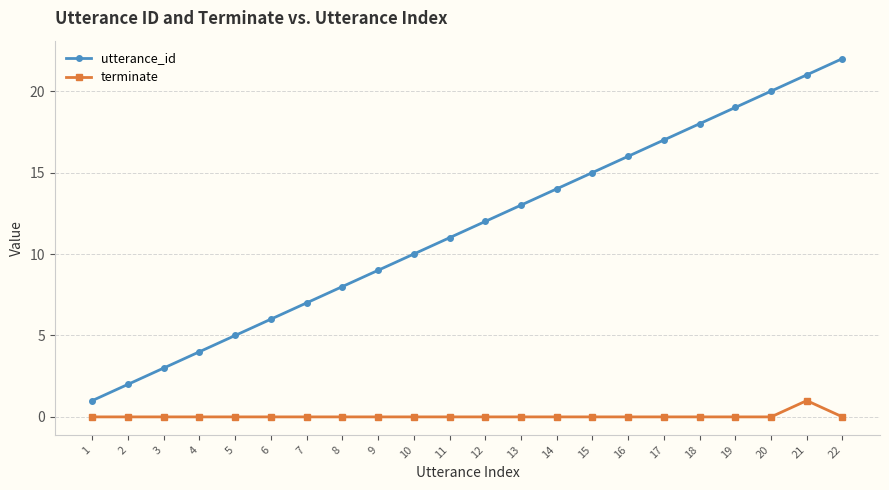

What is the spread (max minus min) of values at 17?

17